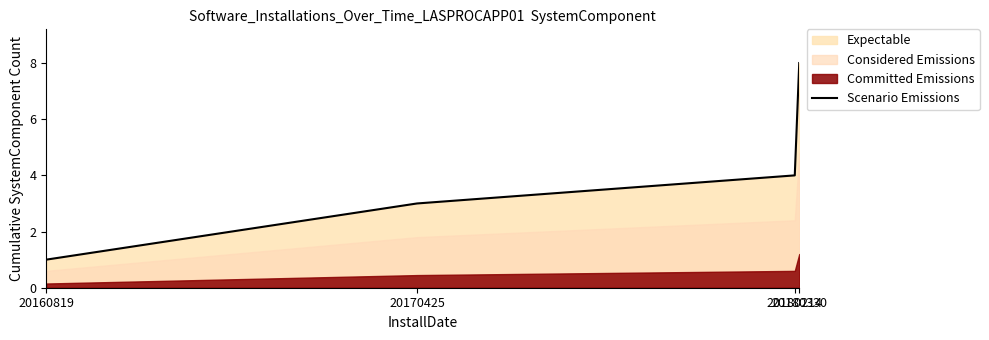

The value at 20160819 is 1. True or false?

True